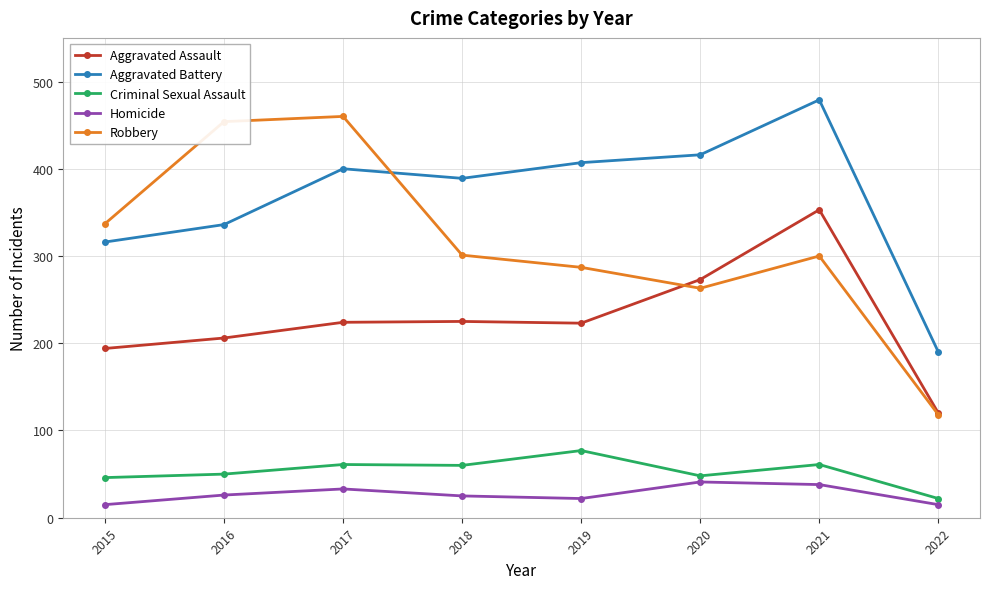

What is the spread (max minus min) of values at 2017?

427